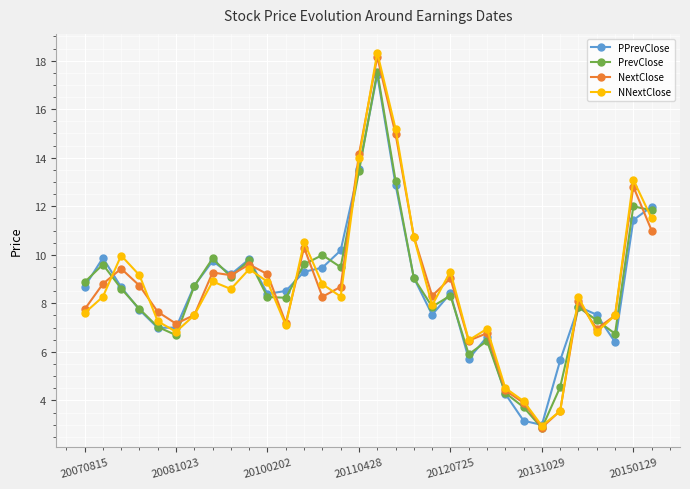

After their last crossing, which series has the higher values: NextClose or PrevClose?

PrevClose